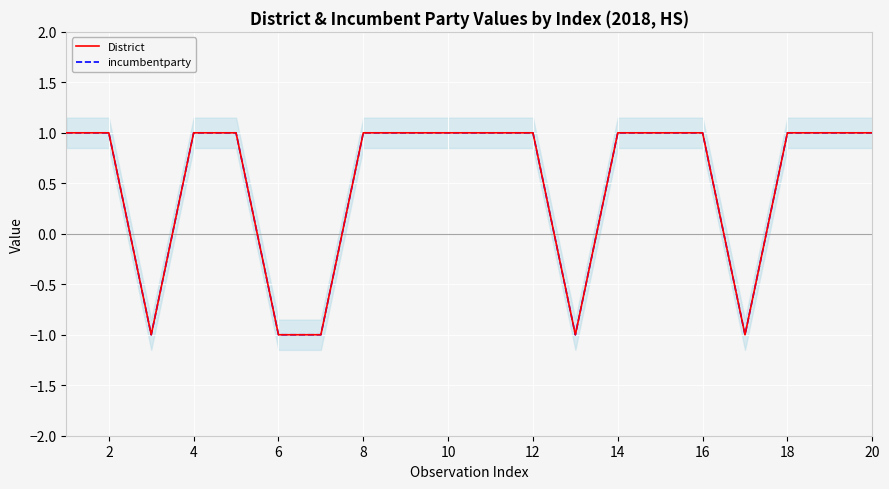

In District, how many points are lower than both neighbors (excluding endpoints)?

3